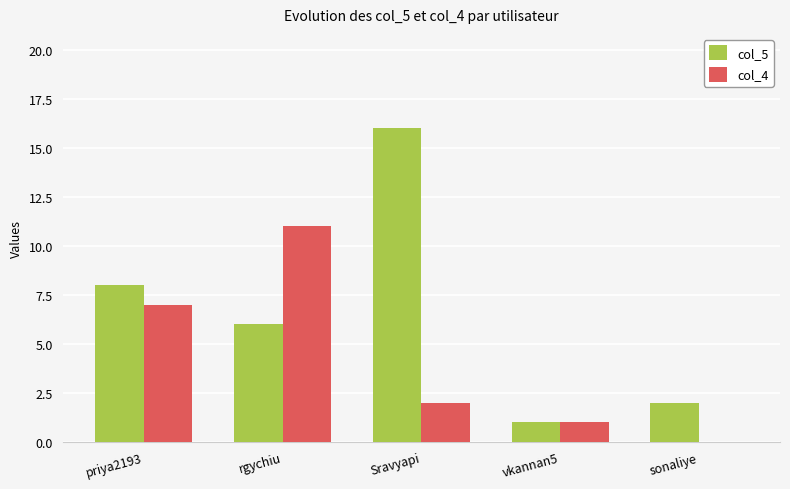

At which label is col_4 closest to 5?

priya2193